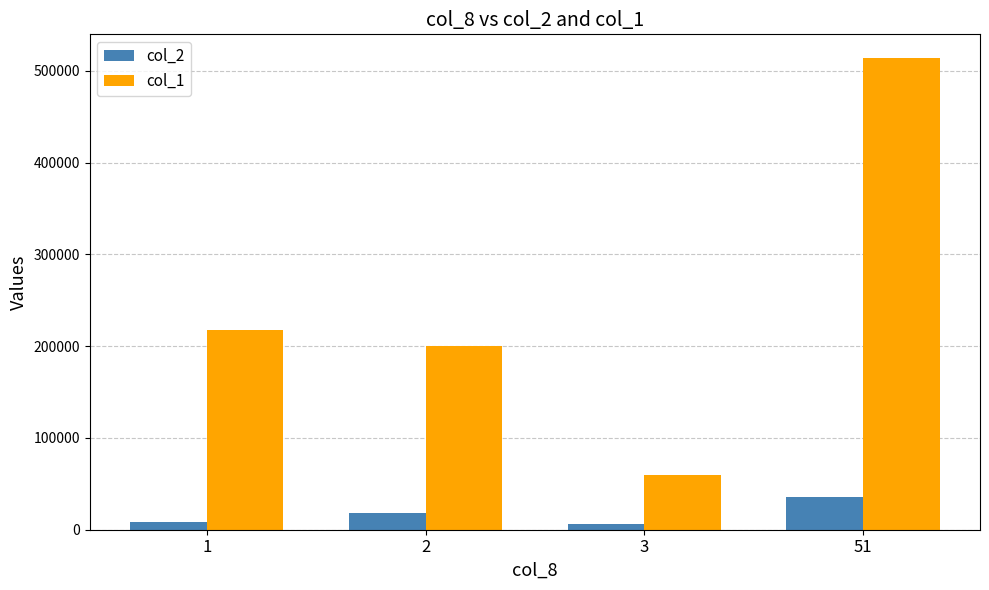

Rank the series by their average value, from highest to lowest.

col_1, col_2